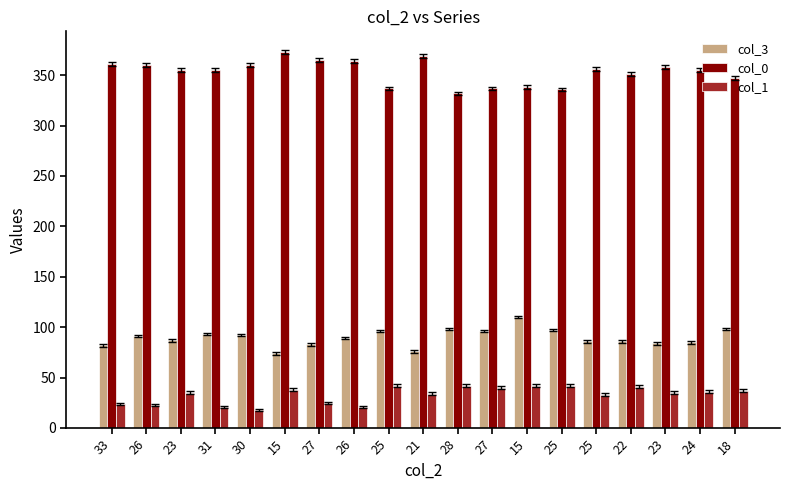

Is it true that col_3 equals 76 at 21?

True